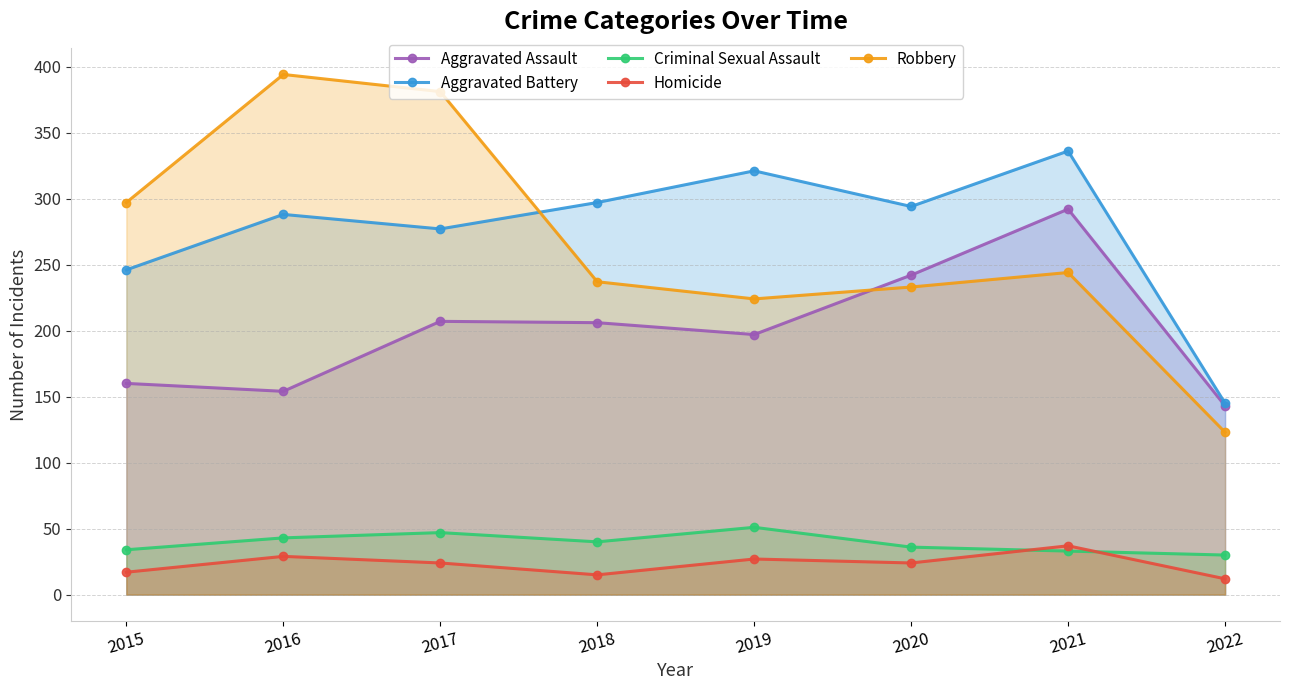

What are all the series names shown in the legend?

Aggravated Assault, Aggravated Battery, Criminal Sexual Assault, Homicide, Robbery